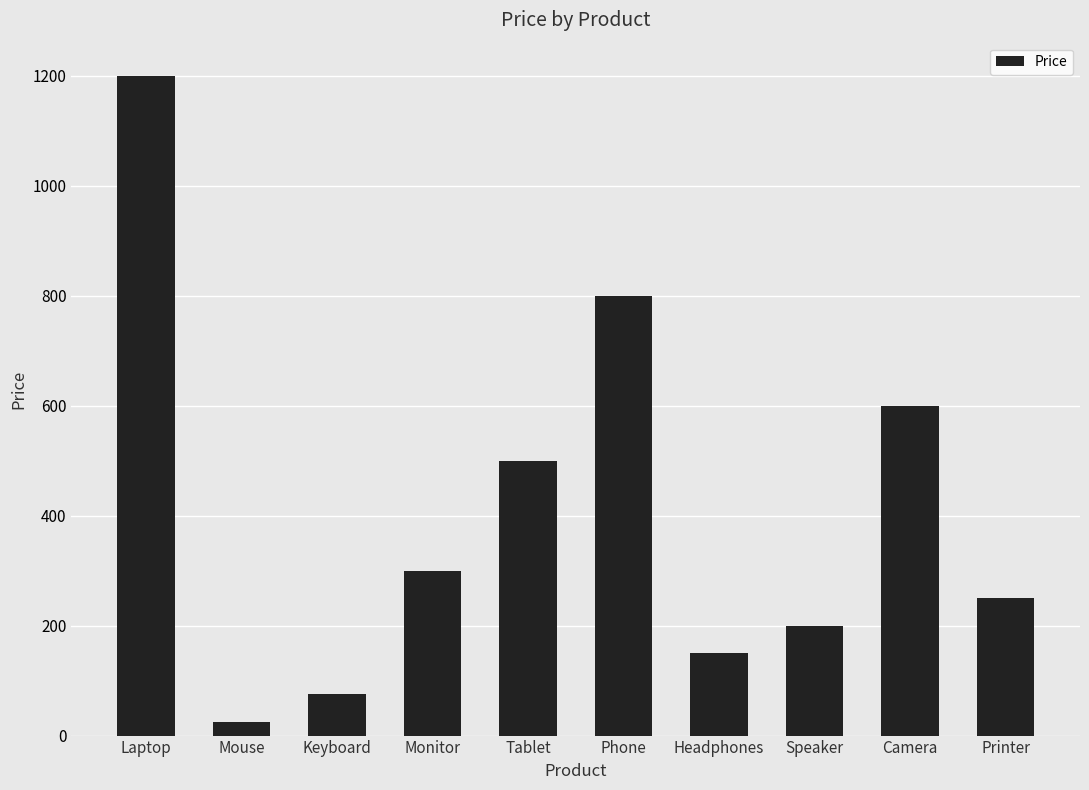

Reading left to right, list all the values displayed in this chart.

1200	25	75	300	500	800	150	200	600	250